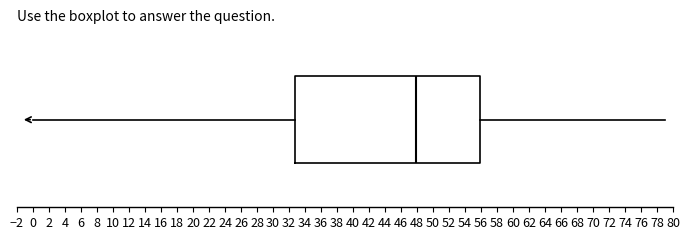

Read this box plot against the x-axis: the position of the median line, the range covered by the box, and the ends of both whiskers. The values are not printed on the chart, so give them approximately, as read against the axis.

median 47.8, box 32.8 to 56.0, whiskers 0.0 to 79.0